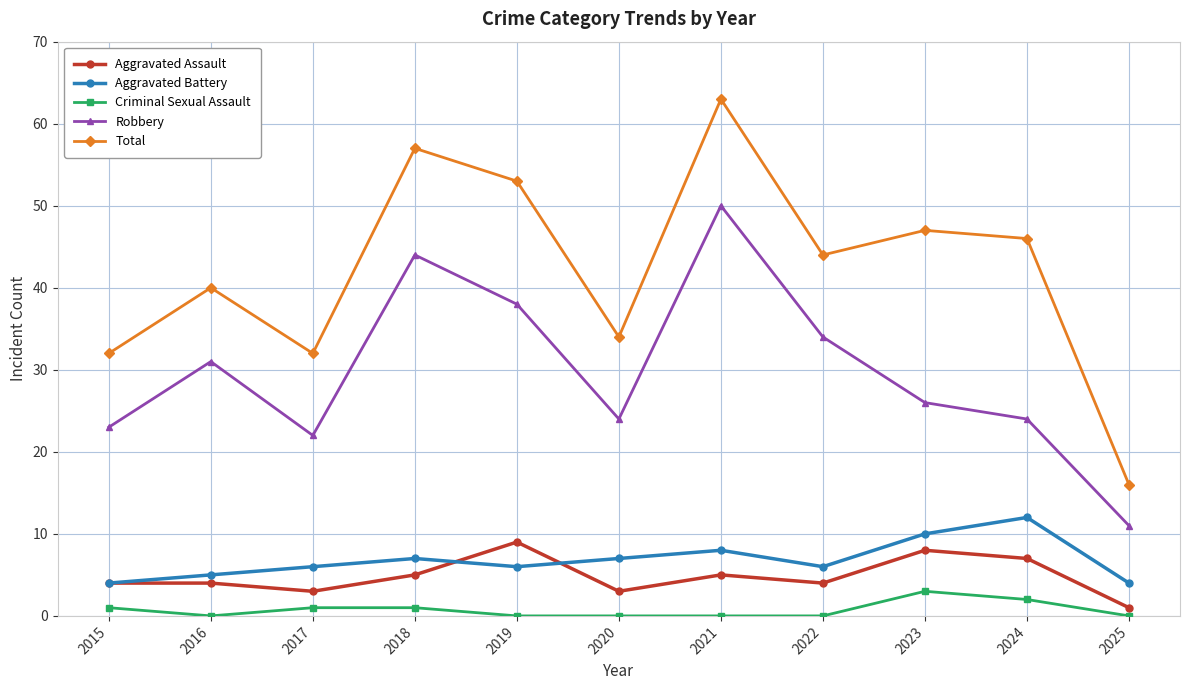

Is the value of Aggravated Assault at 2025 greater than the value of Total at 2016?

No